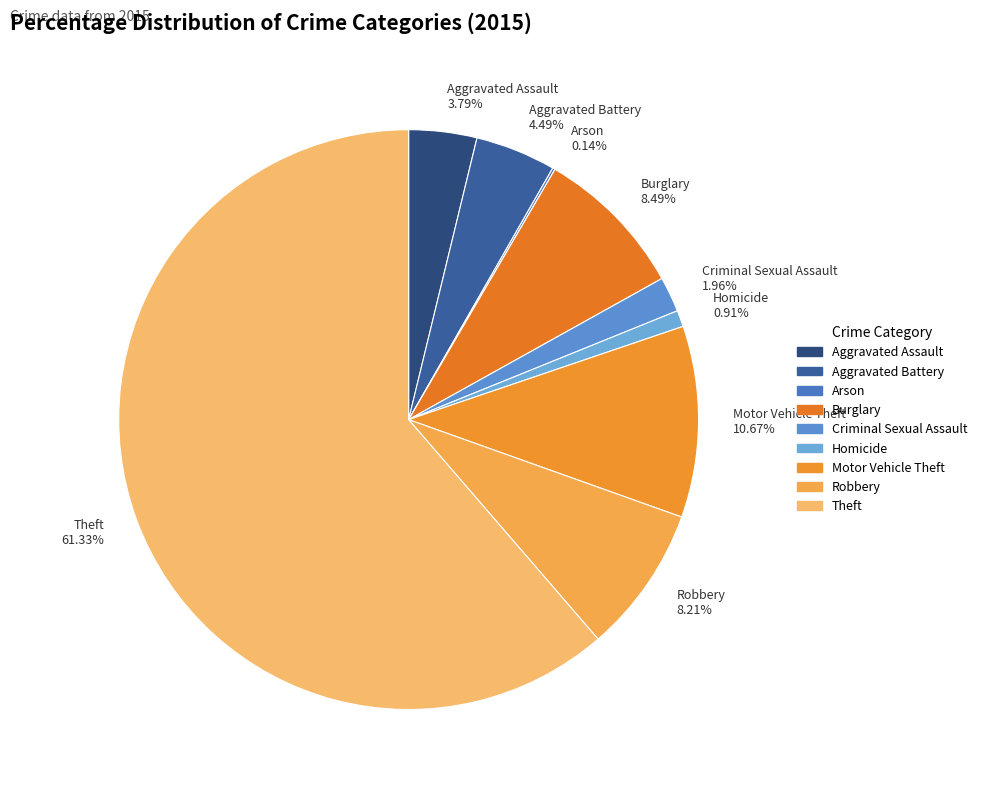

To the nearest percent, what is the difference between the largest and smallest slice percentages?

61%